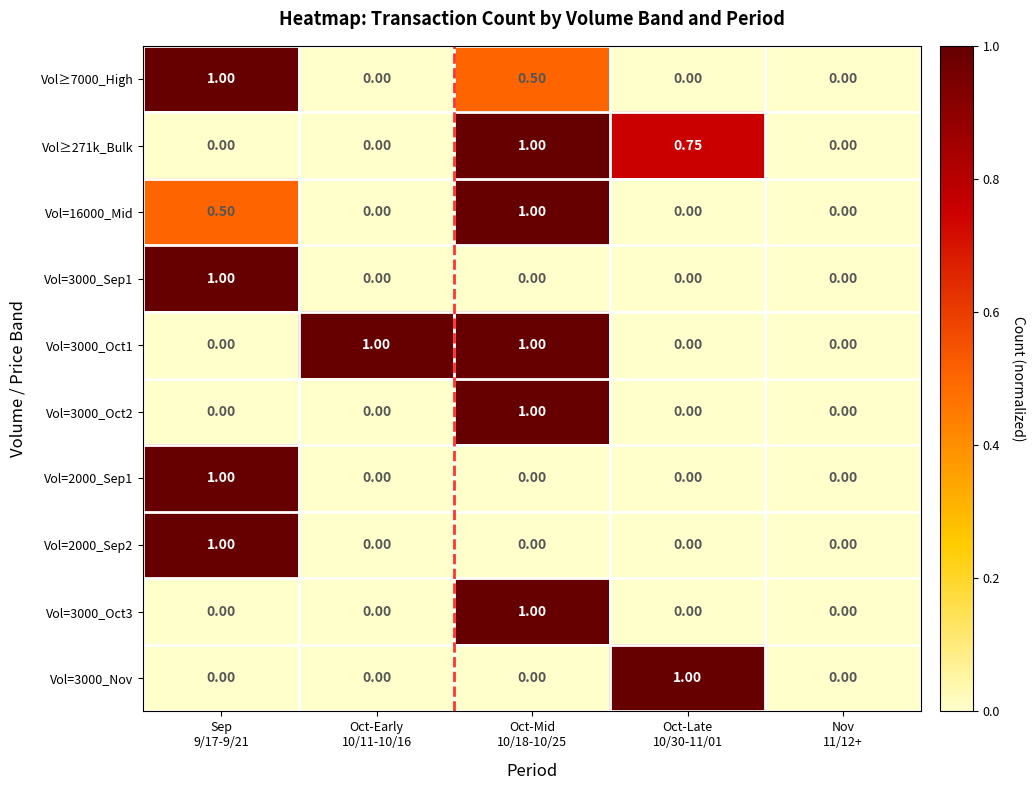

How many values in Vol≥7000_High are above zero?

2